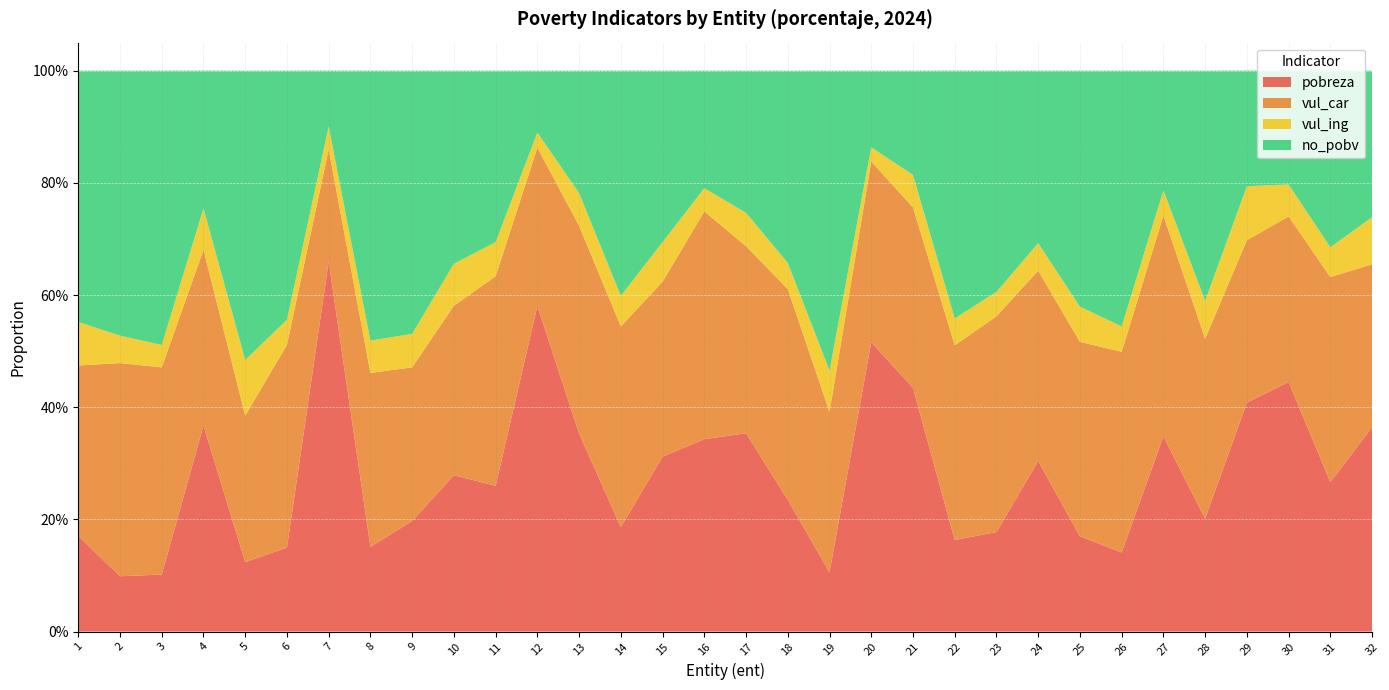

Reading left to right, list all the values displayed in this chart.

pobreza: 1=0.2	2=0.1	3=0.1	4=0.4	5=0.1	6=0.1	7=0.7	8=0.2	9=0.2	10=0.3	11=0.3	12=0.6	13=0.4	14=0.2	15=0.3	16=0.3	17=0.4	18=0.2	19=0.1	20=0.5	21=0.4	22=0.2	23=0.2	24=0.3	25=0.2	26=0.1	27=0.3	28=0.2	29=0.4	30=0.4	31=0.3	32=0.4
vul_car: 1=0.3	2=0.4	3=0.4	4=0.3	5=0.3	6=0.4	7=0.2	8=0.3	9=0.3	10=0.3	11=0.4	12=0.3	13=0.4	14=0.4	15=0.3	16=0.4	17=0.3	18=0.4	19=0.3	20=0.3	21=0.3	22=0.3	23=0.4	24=0.3	25=0.3	26=0.4	27=0.4	28=0.3	29=0.3	30=0.3	31=0.4	32=0.3
vul_ing: 1=0.1	2=0.0	3=0.0	4=0.1	5=0.1	6=0.0	7=0.0	8=0.1	9=0.1	10=0.1	11=0.1	12=0.0	13=0.1	14=0.1	15=0.1	16=0.0	17=0.1	18=0.0	19=0.1	20=0.0	21=0.1	22=0.0	23=0.0	24=0.0	25=0.1	26=0.0	27=0.0	28=0.1	29=0.1	30=0.1	31=0.1	32=0.1
no_pobv: 1=0.4	2=0.5	3=0.5	4=0.2	5=0.5	6=0.4	7=0.1	8=0.5	9=0.5	10=0.3	11=0.3	12=0.1	13=0.2	14=0.4	15=0.3	16=0.2	17=0.3	18=0.3	19=0.5	20=0.1	21=0.2	22=0.4	23=0.4	24=0.3	25=0.4	26=0.5	27=0.2	28=0.4	29=0.2	30=0.2	31=0.3	32=0.3